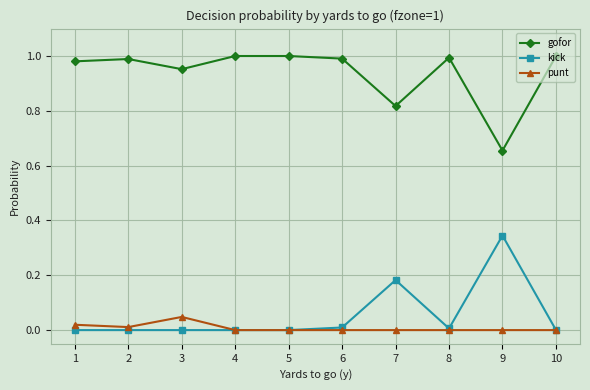

At which label does punt reach its peak?

3